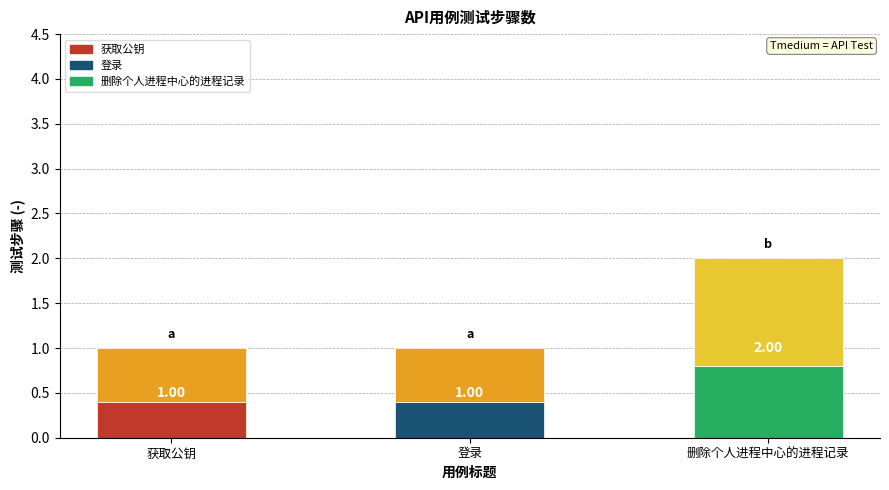

How many categories are shown in the chart?

3